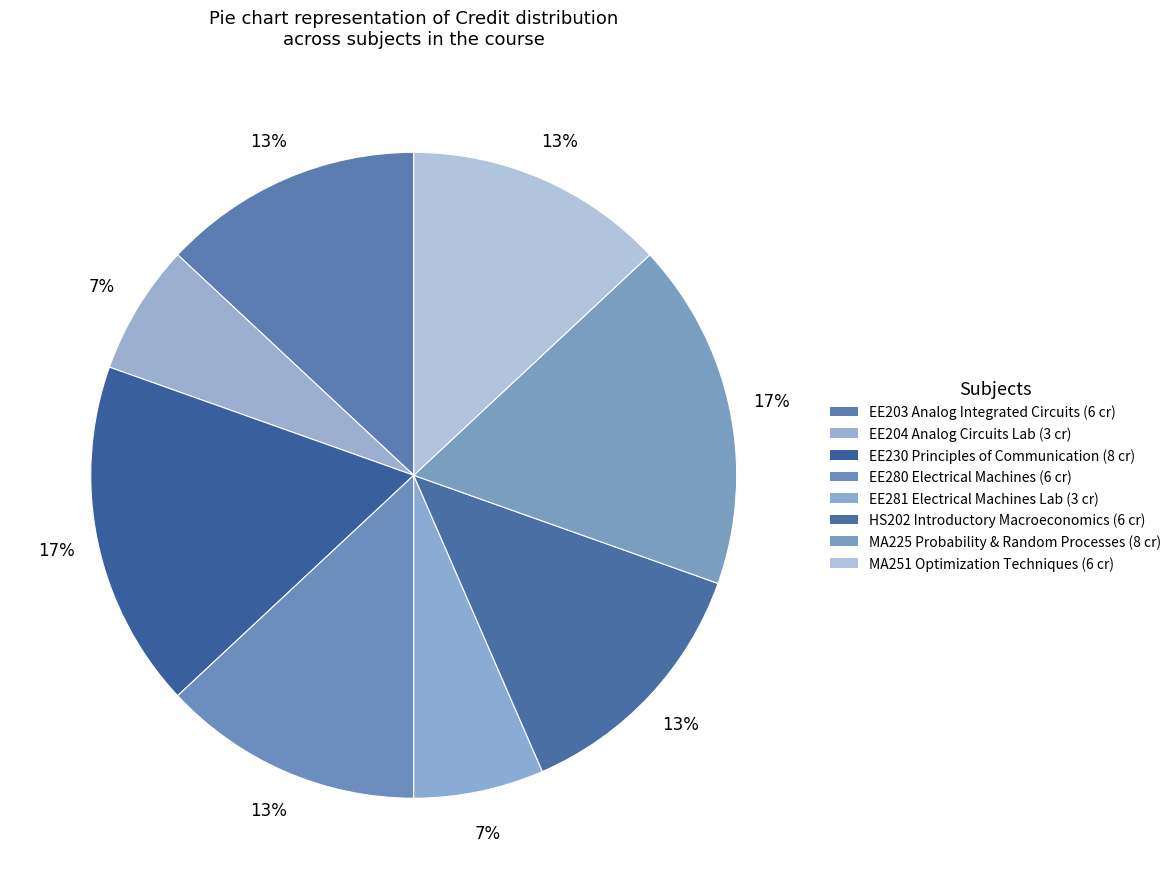

What is the smallest slice in the pie chart?

EE204 Analog Circuits Laboratory